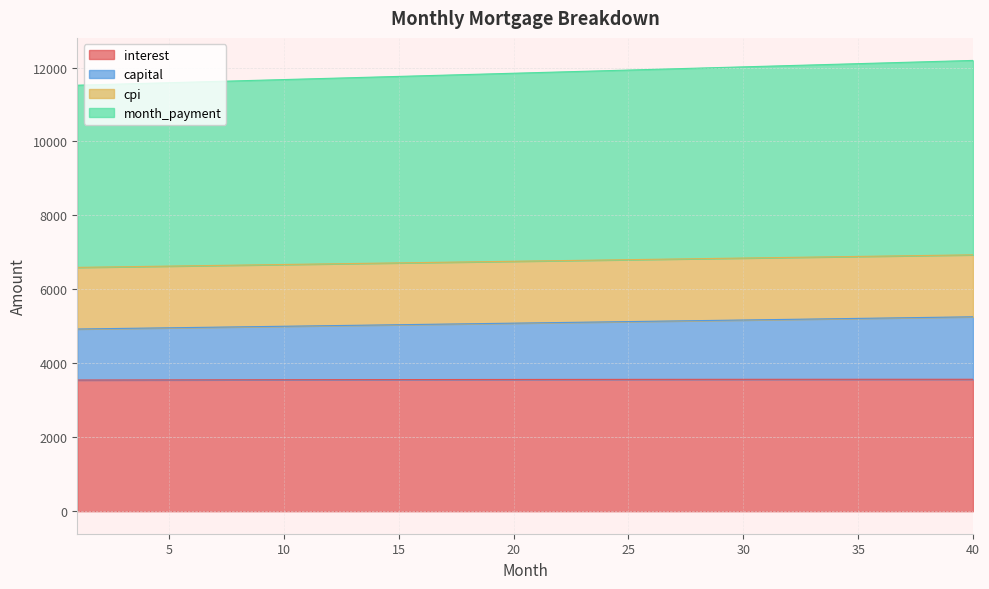

What value does the interest series have at 22?

3563.7